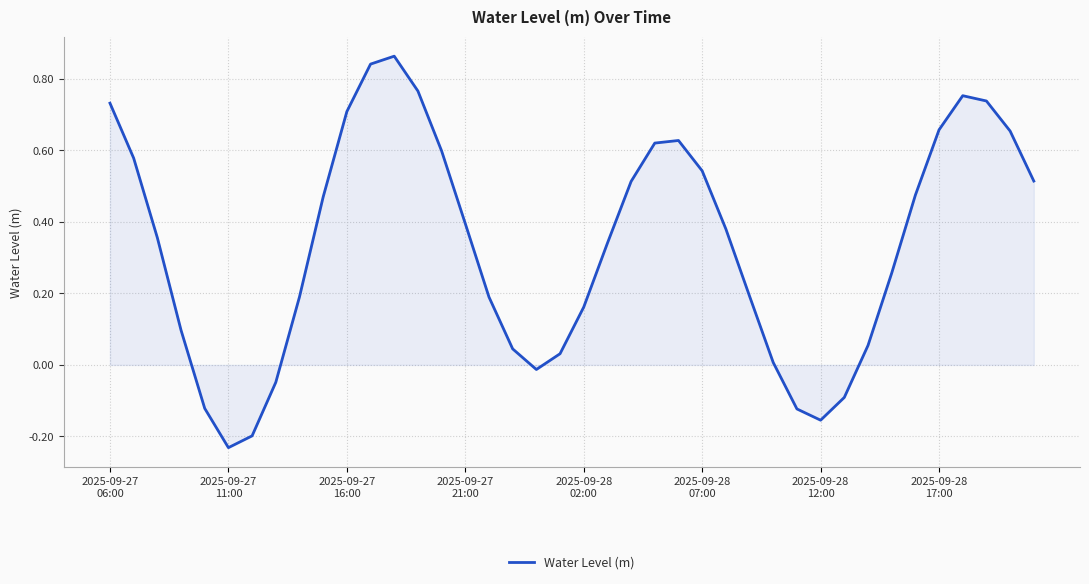

Is this an area chart (filled region under the line)?

Yes